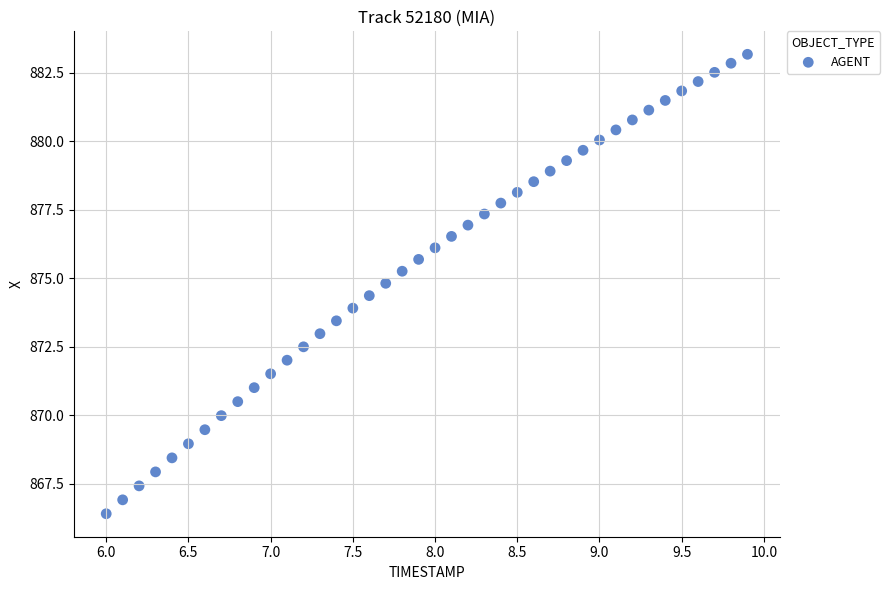

What is the range of X values (max minus min)?

3.9